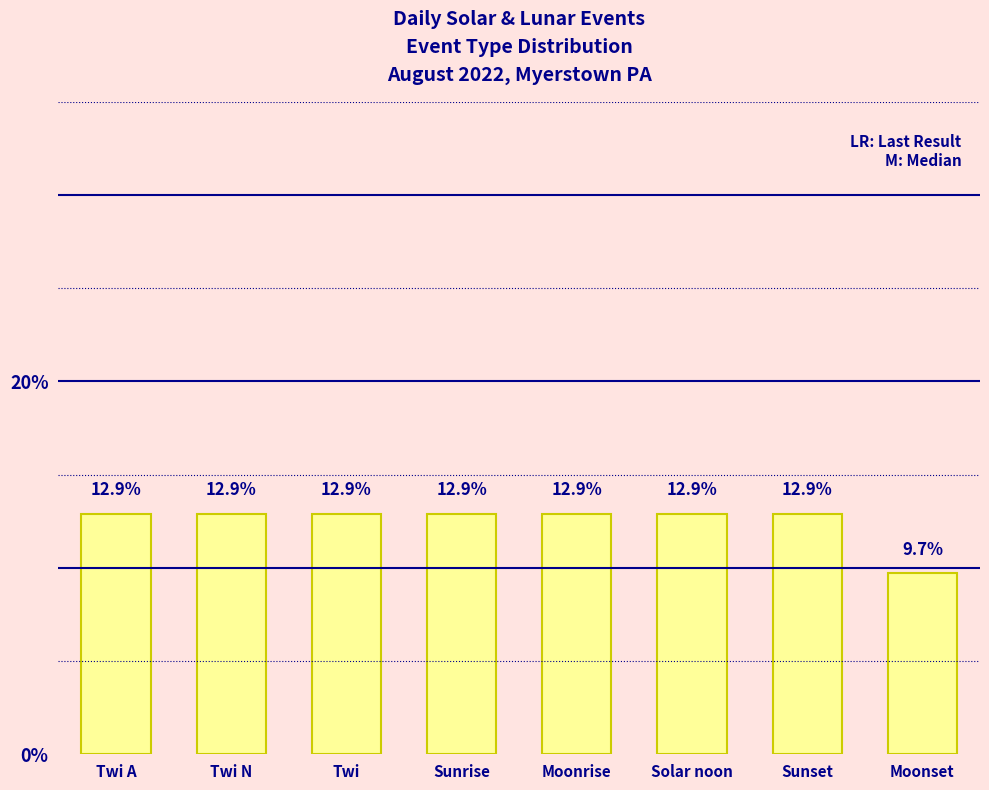

What value does the data have at Solar noon?

12.9